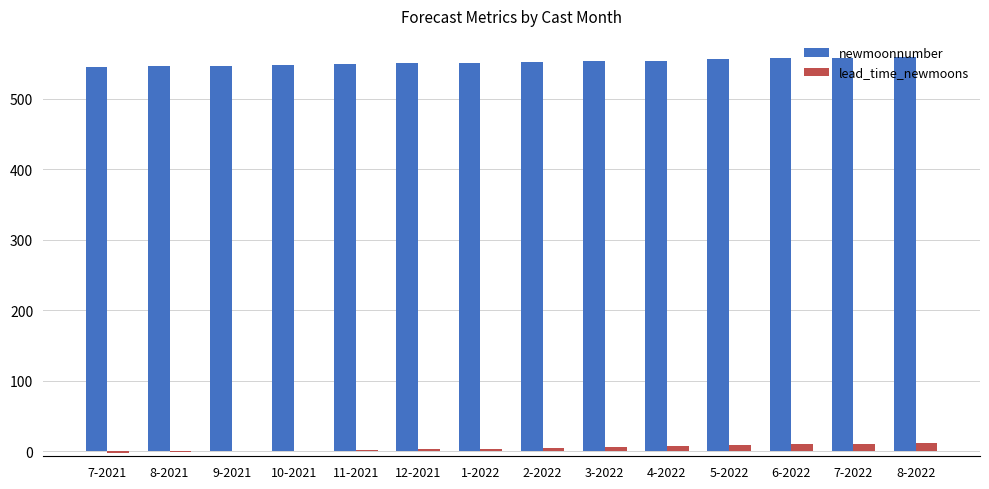

Count the number of data series in this chart.

2